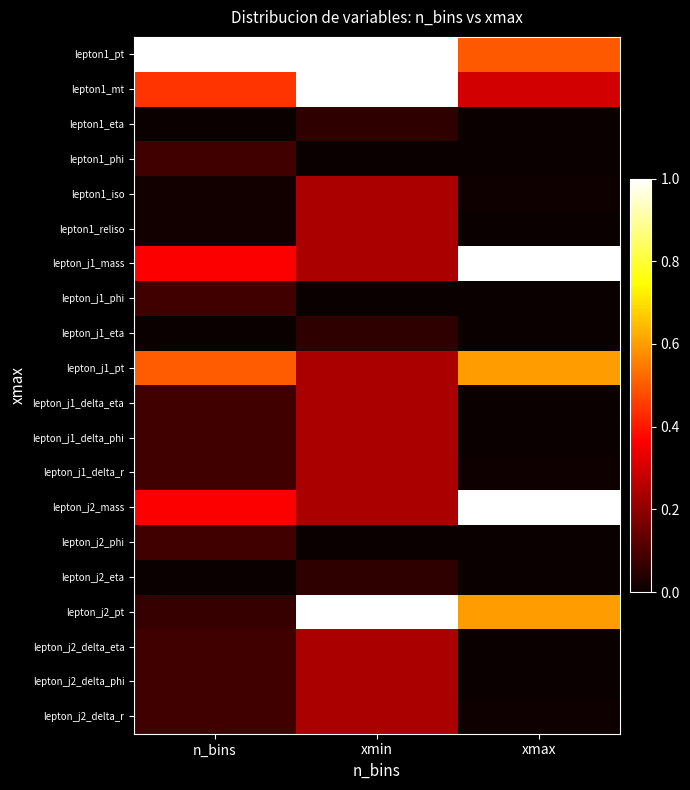

Which series changed the most between xmin and xmax?

lepton_j1_mass